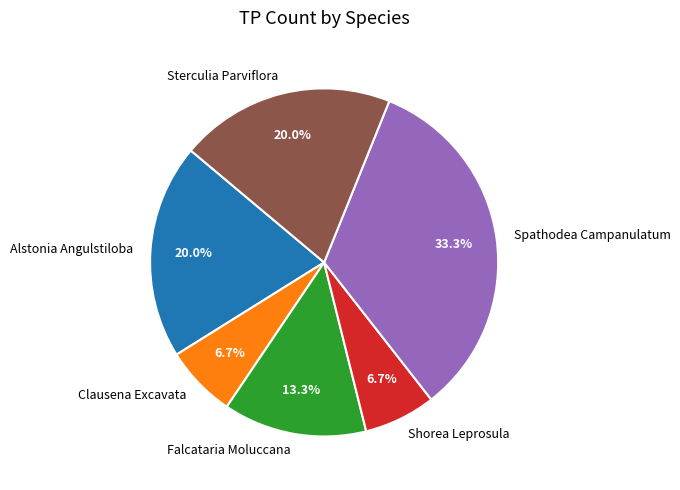

Is there a majority slice in this chart?

No